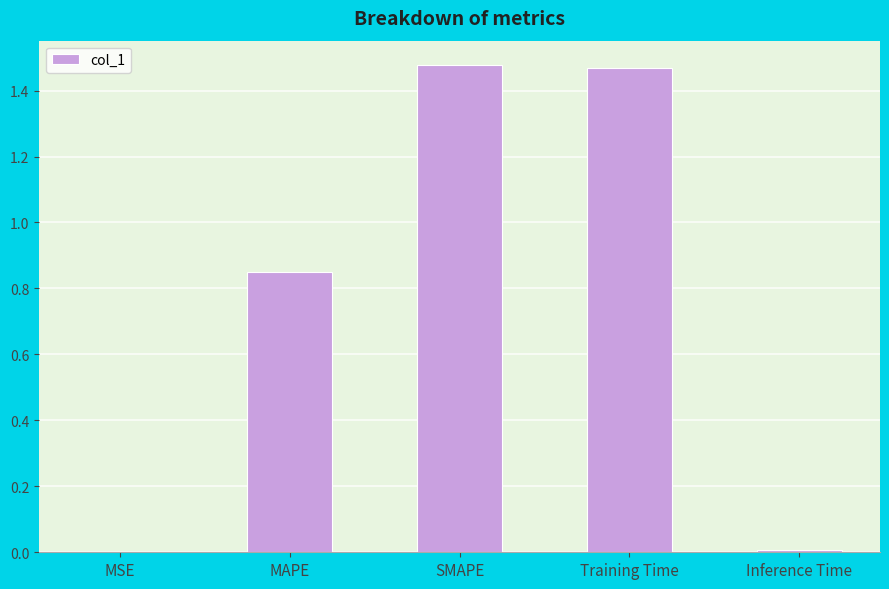

Which has a higher value, SMAPE or Inference Time?

SMAPE